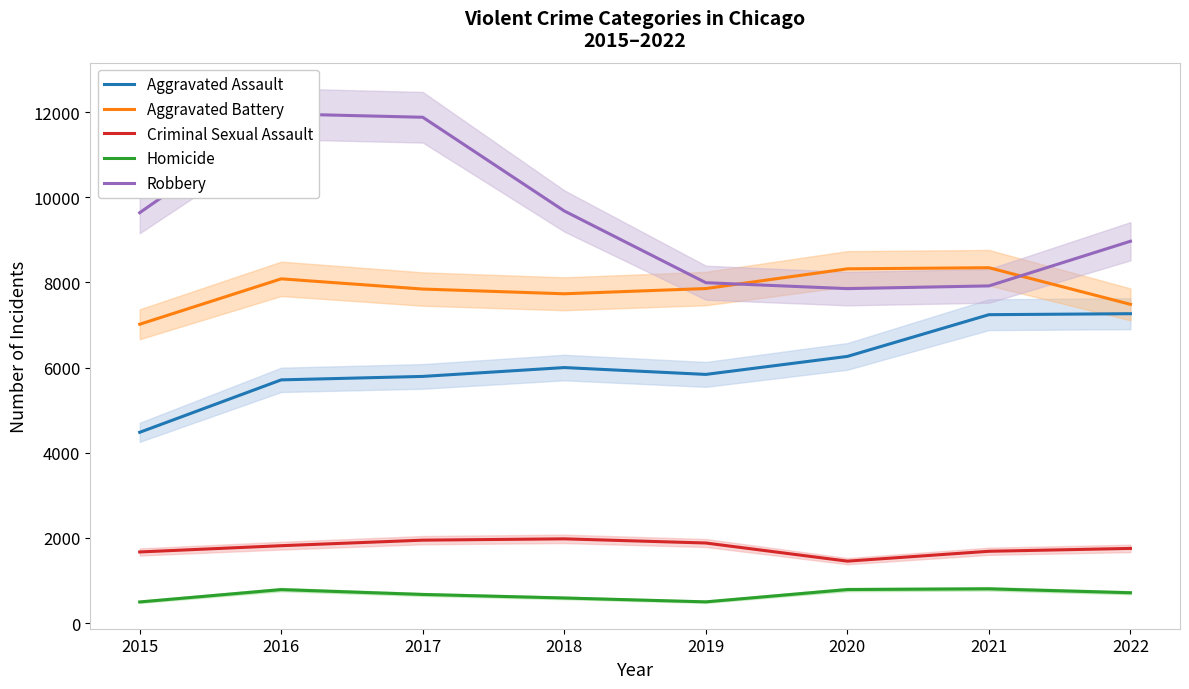

Is it true that Homicide equals 589 at 2018?

True